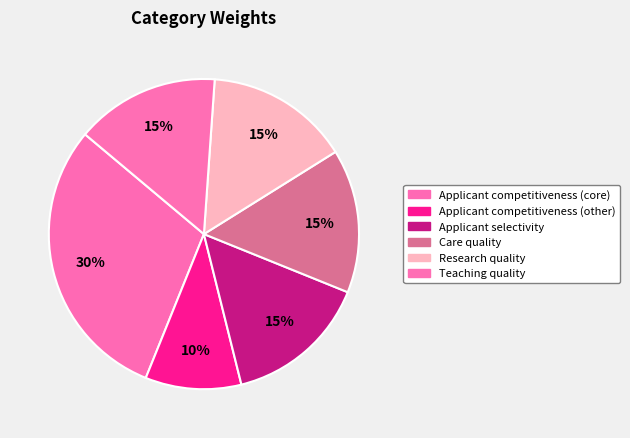

Between Care quality and Teaching quality, which is larger?

Care quality